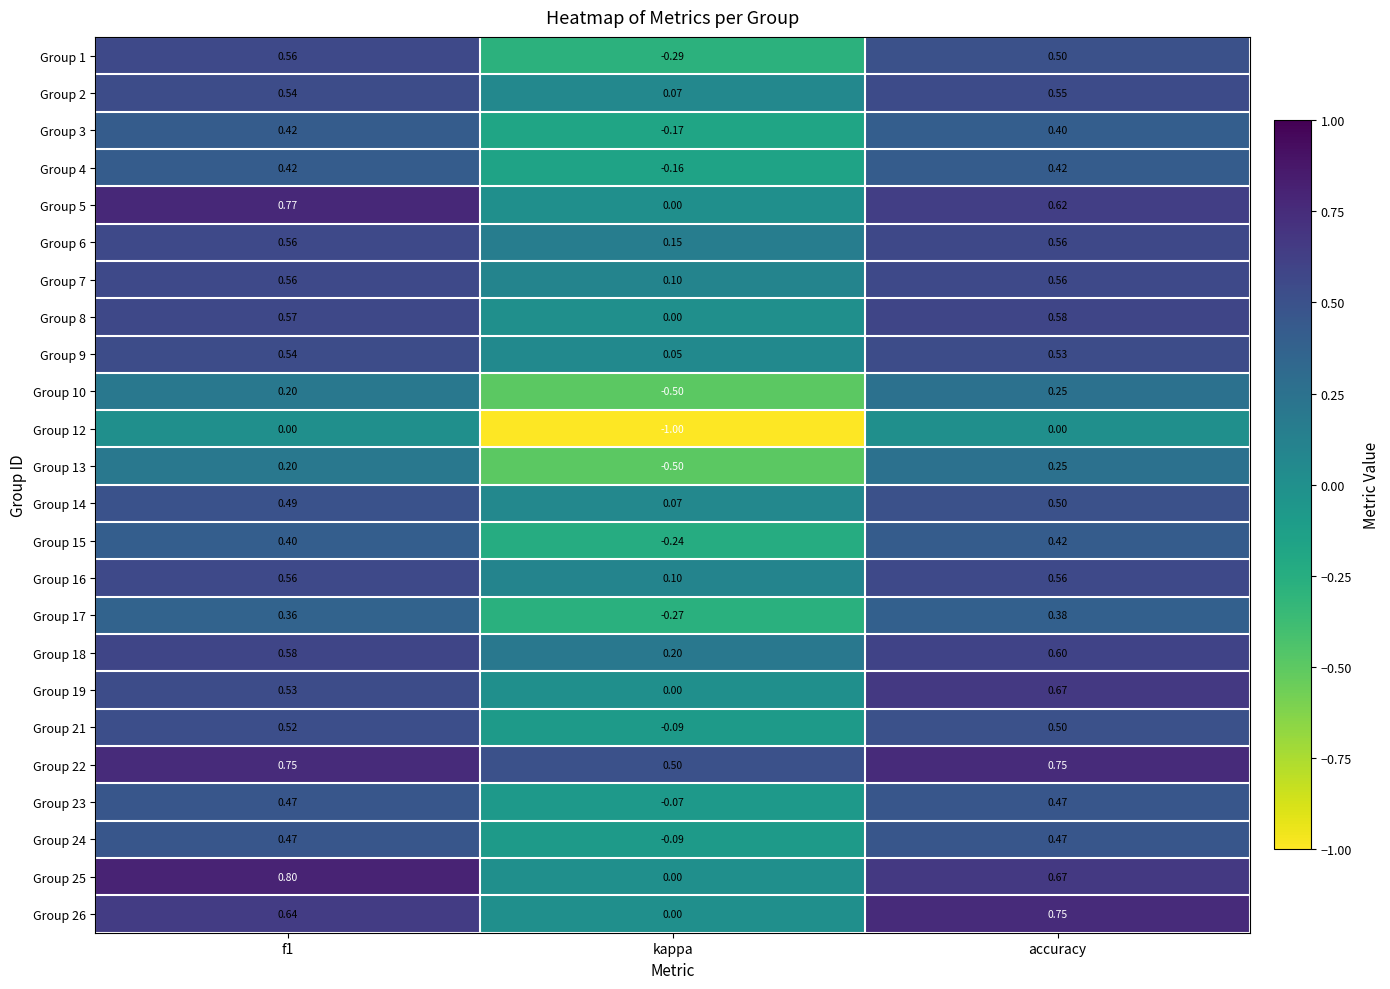

At which label is Group 26 closest to 0?

kappa